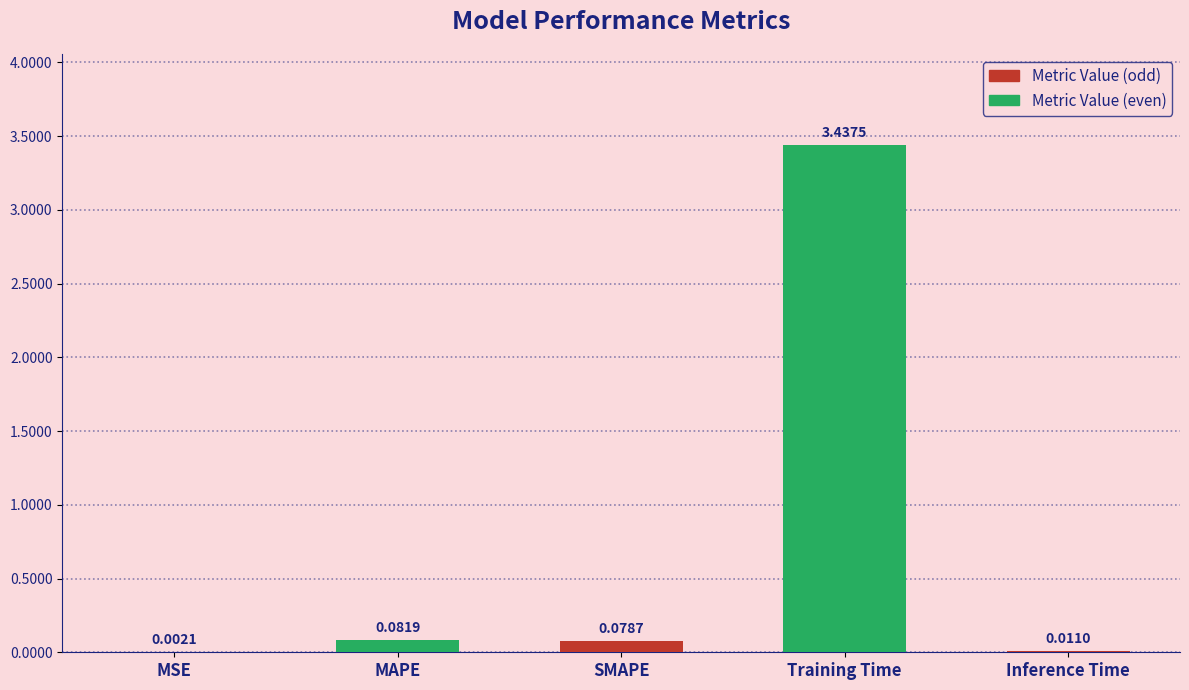

Count the number of data series in this chart.

1